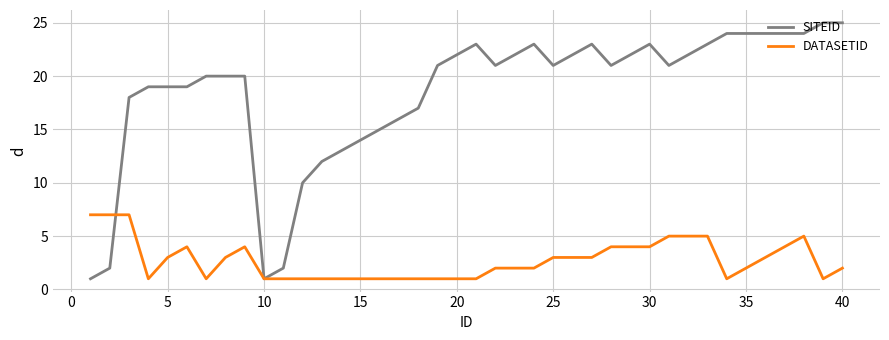

Which series has the largest total across all categories?

SITEID